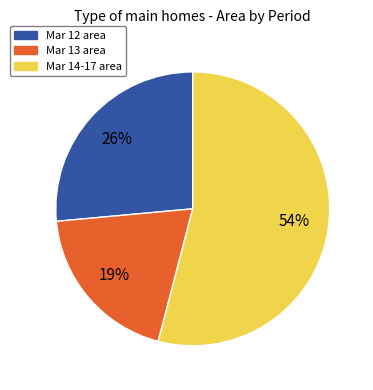

Does any single category account for the majority?

Yes